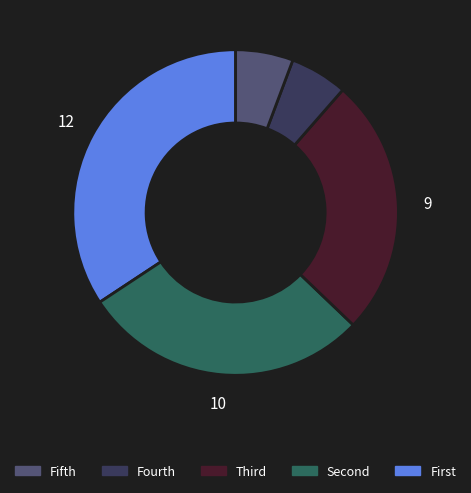

Is there any slice that represents more than half of the pie?

No